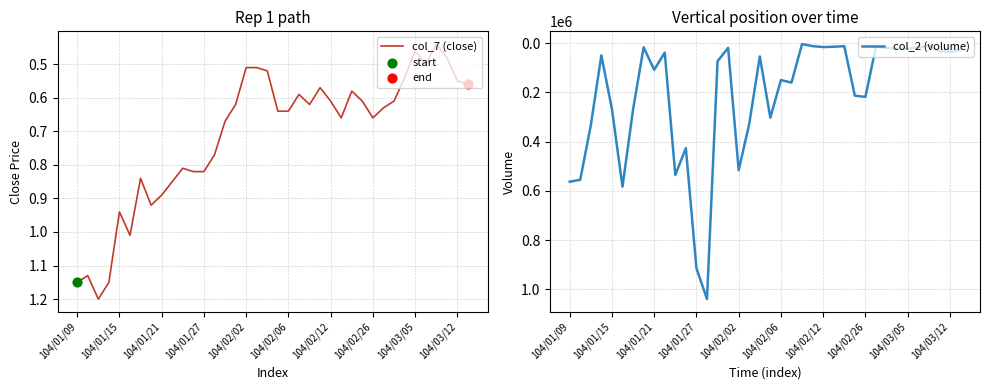

Which series reaches the maximum Y coordinate?

col_2 (volume)